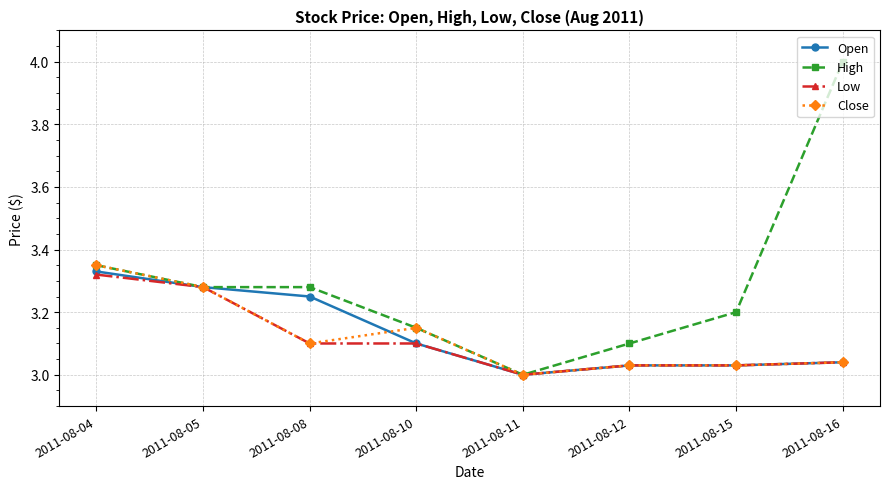

At which category is the sum across all series the highest?

2011-08-04